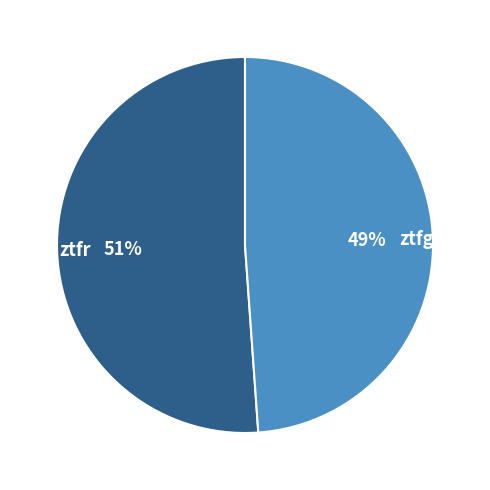

Is ztfg the majority of the pie?

No